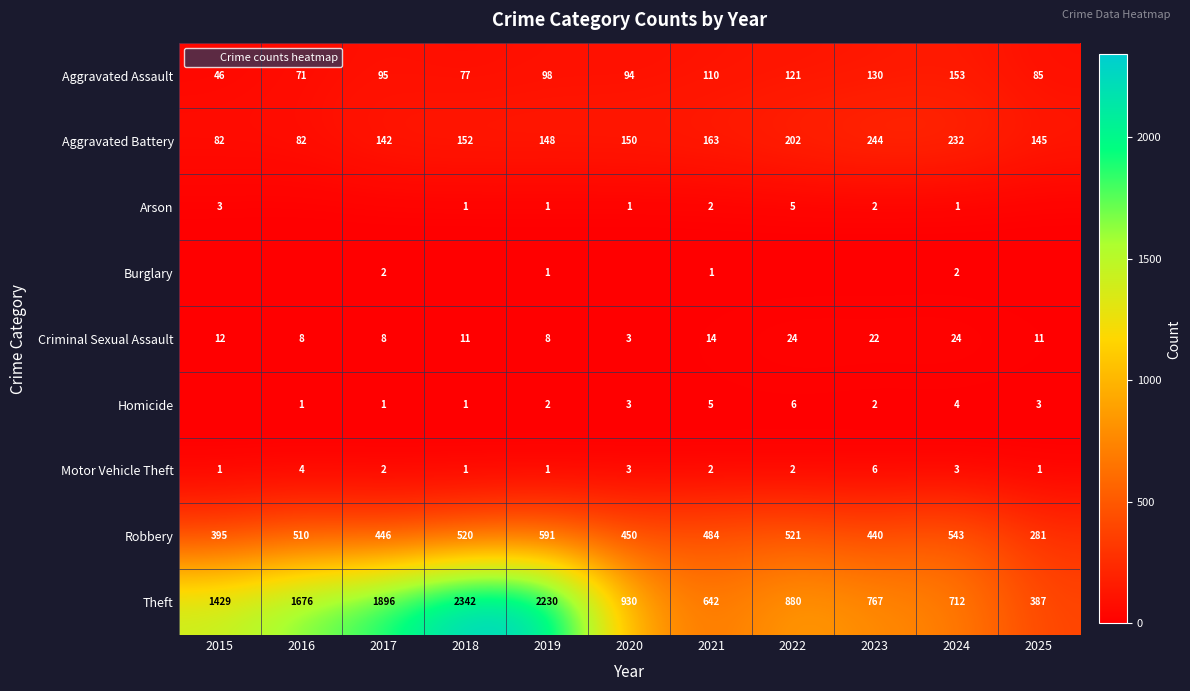

What is the approximate value of Homicide at 2018?

1